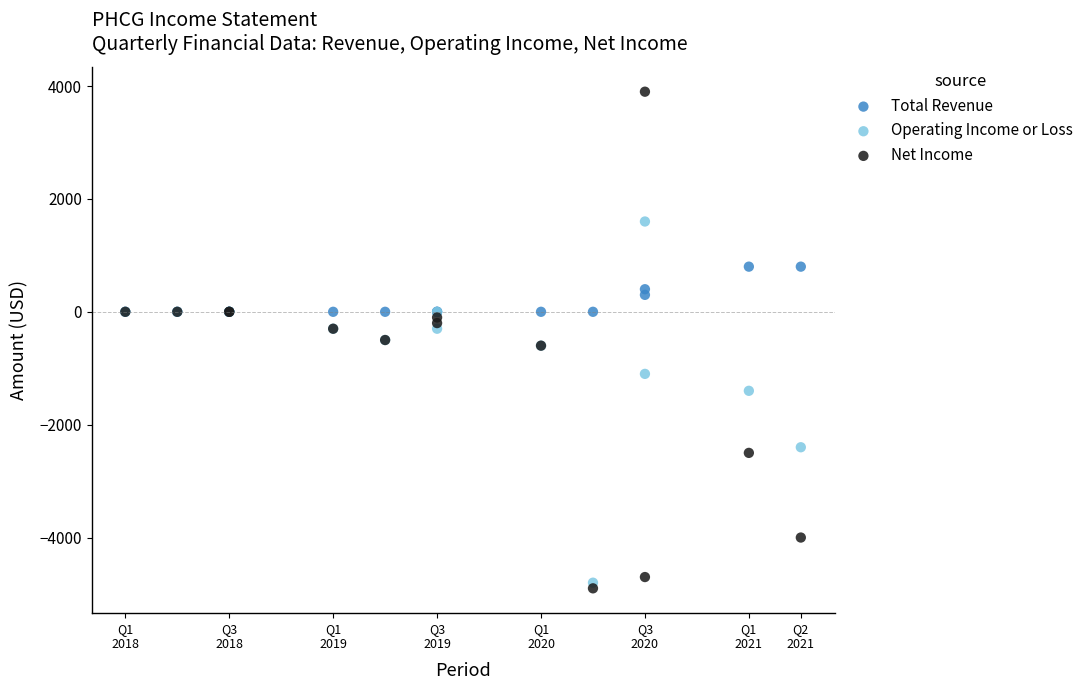

Which series contains the lowest Y value?

Net Income